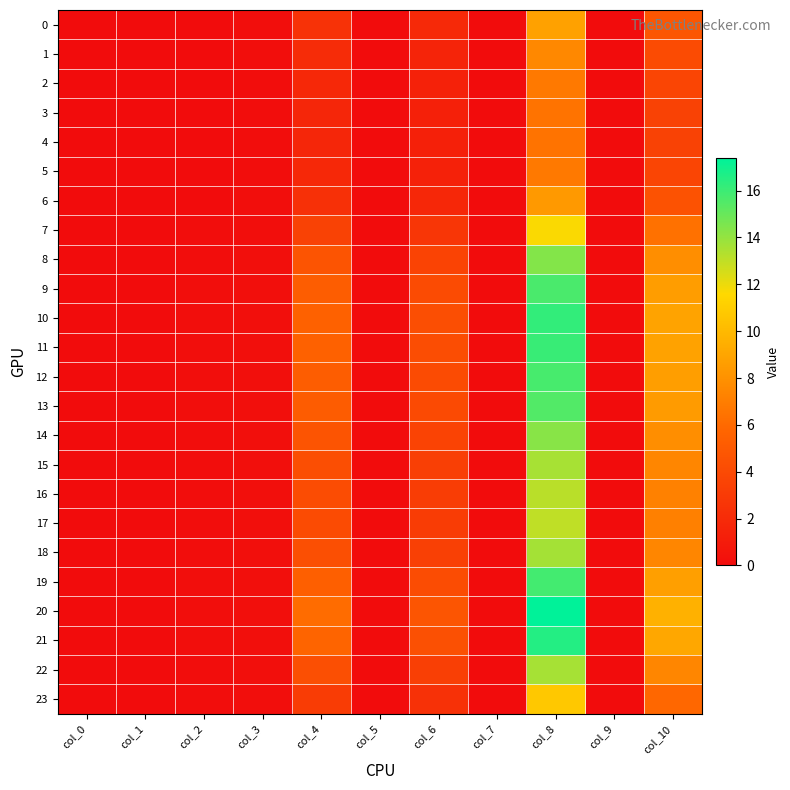

Reading left to right, transcribe all the data shown in this chart.

0: col_0=0.0	col_1=0.0	col_2=0.0	col_3=0.1	col_4=2.5	col_5=0.0	col_6=1.9	col_7=0.0	col_8=8.8	col_9=0.0	col_10=4.8
1: col_0=0.0	col_1=0.0	col_2=0.0	col_3=0.1	col_4=2.0	col_5=0.0	col_6=1.6	col_7=0.0	col_8=7.6	col_9=0.0	col_10=4.1
2: col_0=0.0	col_1=0.0	col_2=0.0	col_3=0.1	col_4=1.8	col_5=0.0	col_6=1.4	col_7=0.0	col_8=6.8	col_9=0.0	col_10=3.7
3: col_0=0.0	col_1=0.0	col_2=0.0	col_3=0.1	col_4=1.7	col_5=0.0	col_6=1.3	col_7=0.0	col_8=6.5	col_9=0.0	col_10=3.5
4: col_0=0.0	col_1=0.0	col_2=0.0	col_3=0.1	col_4=1.7	col_5=0.0	col_6=1.3	col_7=0.0	col_8=6.5	col_9=0.0	col_10=3.5
5: col_0=0.0	col_1=0.0	col_2=0.0	col_3=0.1	col_4=1.8	col_5=0.0	col_6=1.4	col_7=0.0	col_8=6.8	col_9=0.0	col_10=3.7
6: col_0=0.0	col_1=0.0	col_2=0.0	col_3=0.1	col_4=2.3	col_5=0.0	col_6=1.8	col_7=0.0	col_8=8.4	col_9=0.0	col_10=4.5
7: col_0=0.0	col_1=0.0	col_2=0.1	col_3=0.2	col_4=3.5	col_5=0.0	col_6=2.7	col_7=0.0	col_8=11.7	col_9=0.0	col_10=6.4
8: col_0=0.0	col_1=0.0	col_2=0.1	col_3=0.2	col_4=4.7	col_5=0.0	col_6=3.6	col_7=0.0	col_8=14.4	col_9=0.0	col_10=7.9
9: col_0=0.0	col_1=0.0	col_2=0.1	col_3=0.2	col_4=5.3	col_5=0.0	col_6=4.1	col_7=0.0	col_8=15.7	col_9=0.0	col_10=8.6
10: col_0=0.0	col_1=0.0	col_2=0.1	col_3=0.2	col_4=5.5	col_5=0.0	col_6=4.3	col_7=0.0	col_8=16.2	col_9=0.0	col_10=8.9
11: col_0=0.0	col_1=0.0	col_2=0.1	col_3=0.2	col_4=5.5	col_5=0.0	col_6=4.2	col_7=0.0	col_8=16.1	col_9=0.0	col_10=8.8
12: col_0=0.0	col_1=0.0	col_2=0.1	col_3=0.2	col_4=5.3	col_5=0.0	col_6=4.1	col_7=0.0	col_8=15.7	col_9=0.0	col_10=8.6
13: col_0=0.0	col_1=0.0	col_2=0.1	col_3=0.2	col_4=5.2	col_5=0.0	col_6=4.0	col_7=0.0	col_8=15.5	col_9=0.0	col_10=8.5
14: col_0=0.0	col_1=0.0	col_2=0.1	col_3=0.2	col_4=4.6	col_5=0.0	col_6=3.6	col_7=0.0	col_8=14.3	col_9=0.0	col_10=7.8
15: col_0=0.0	col_1=0.0	col_2=0.1	col_3=0.2	col_4=4.3	col_5=0.0	col_6=3.3	col_7=0.0	col_8=13.6	col_9=0.0	col_10=7.4
16: col_0=0.0	col_1=0.0	col_2=0.1	col_3=0.2	col_4=4.1	col_5=0.0	col_6=3.2	col_7=0.0	col_8=13.2	col_9=0.0	col_10=7.2
17: col_0=0.0	col_1=0.0	col_2=0.1	col_3=0.2	col_4=4.1	col_5=0.0	col_6=3.1	col_7=0.0	col_8=13.0	col_9=0.0	col_10=7.1
18: col_0=0.0	col_1=0.0	col_2=0.1	col_3=0.2	col_4=4.3	col_5=0.0	col_6=3.3	col_7=0.0	col_8=13.6	col_9=0.0	col_10=7.5
19: col_0=0.0	col_1=0.0	col_2=0.1	col_3=0.2	col_4=5.3	col_5=0.0	col_6=4.1	col_7=0.0	col_8=15.8	col_9=0.0	col_10=8.7
20: col_0=0.0	col_1=0.0	col_2=0.1	col_3=0.2	col_4=6.1	col_5=0.0	col_6=4.7	col_7=0.0	col_8=17.4	col_9=0.0	col_10=9.6
21: col_0=0.0	col_1=0.0	col_2=0.1	col_3=0.2	col_4=5.7	col_5=0.0	col_6=4.4	col_7=0.0	col_8=16.5	col_9=0.0	col_10=9.1
22: col_0=0.0	col_1=0.0	col_2=0.1	col_3=0.2	col_4=4.3	col_5=0.0	col_6=3.3	col_7=0.0	col_8=13.6	col_9=0.0	col_10=7.4
23: col_0=0.0	col_1=0.0	col_2=0.0	col_3=0.1	col_4=3.2	col_5=0.0	col_6=2.4	col_7=0.0	col_8=10.8	col_9=0.0	col_10=5.8